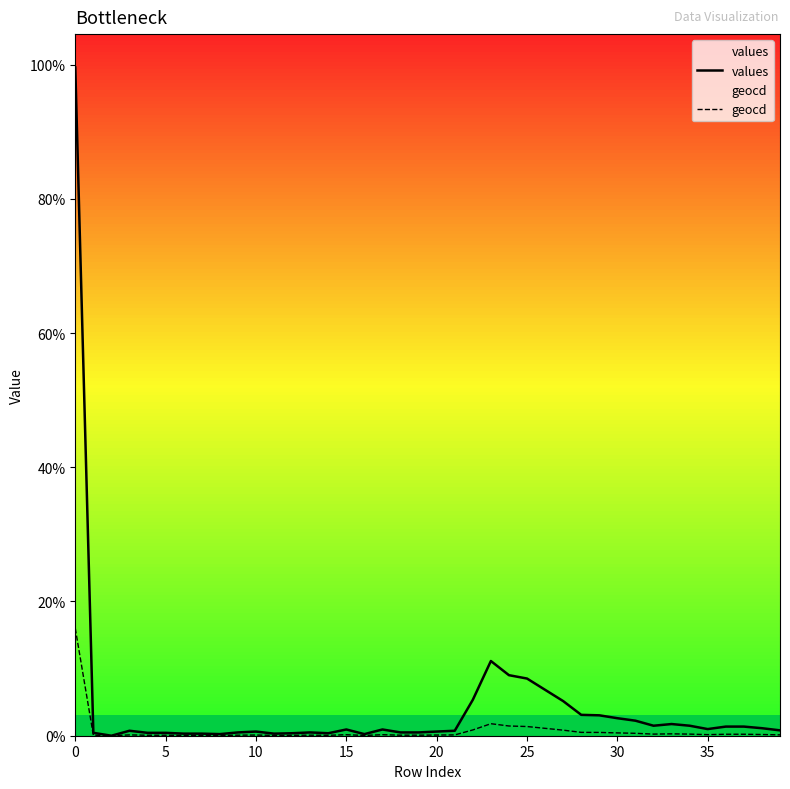

What is the greatest value displayed?

9956